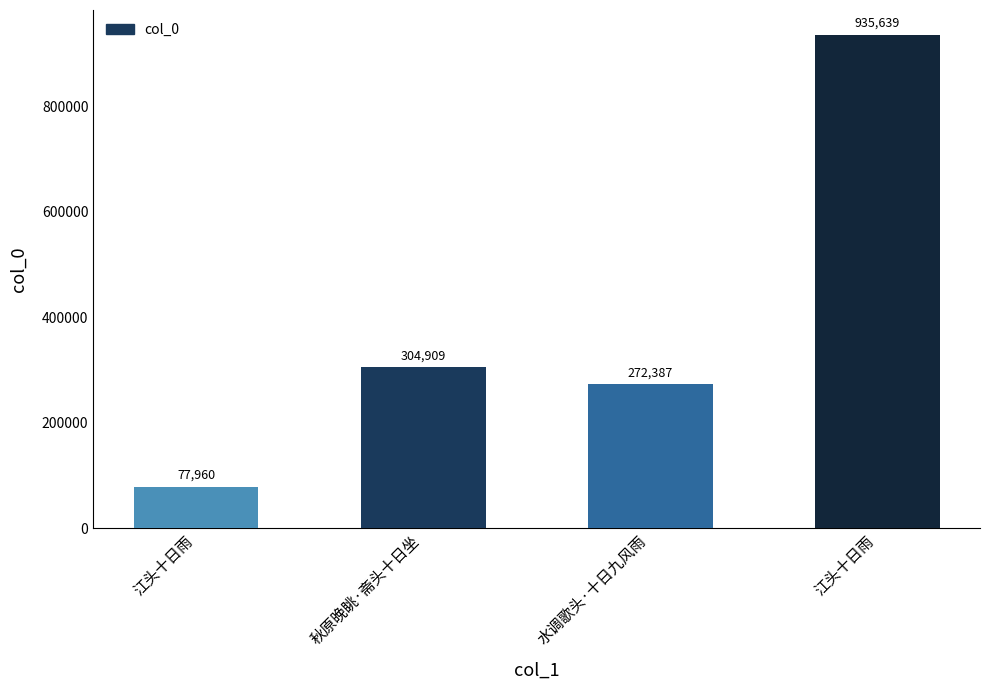

What is the minimum value shown in the chart?

77960